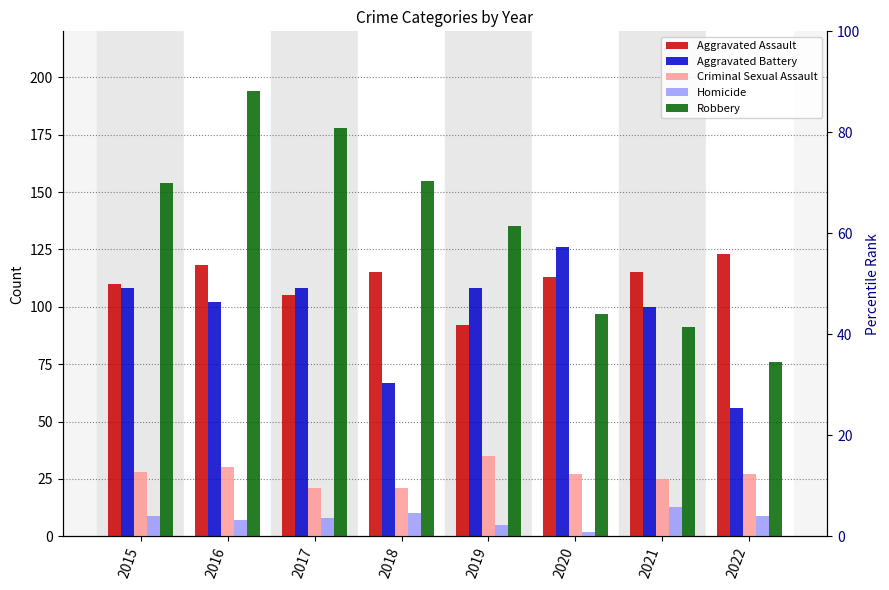

What is the difference between the second highest and second lowest values in the Aggravated Assault series?

13